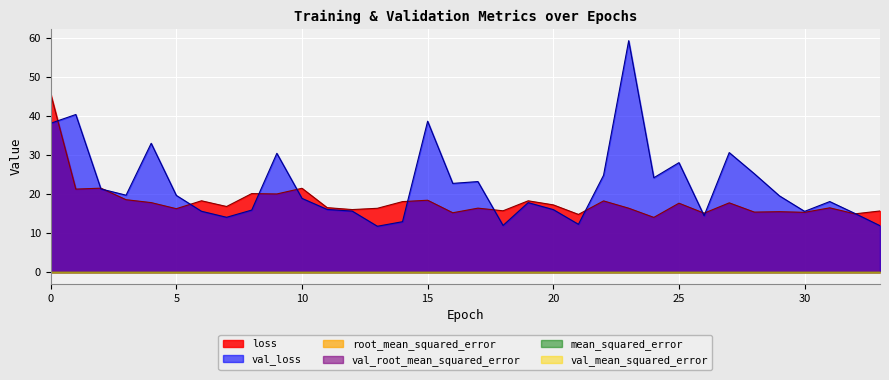

Which series ends up on top after the final intersection of val_mean_squared_error and mean_squared_error?

val_mean_squared_error